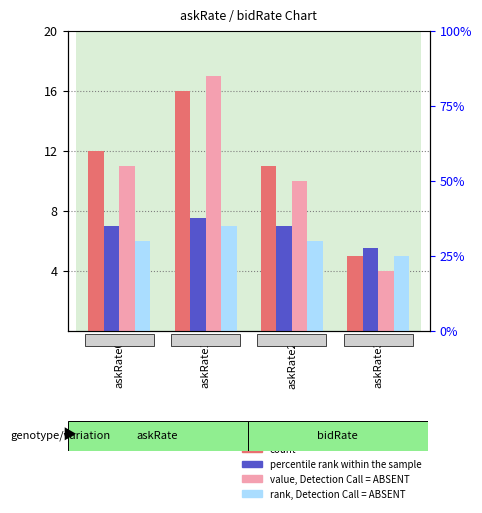

What are all the series names shown in the legend?

count, percentile rank within the sample, value, Detection Call = ABSENT, rank, Detection Call = ABSENT